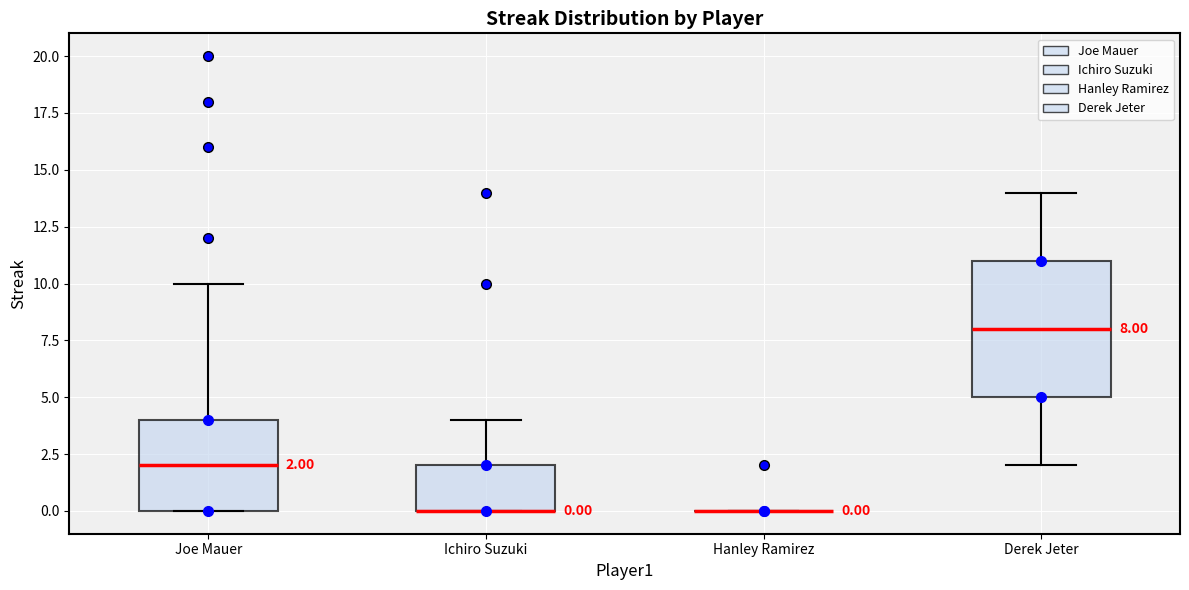

Comparing the boxes themselves (not the whiskers), which one is the tallest?

Derek Jeter